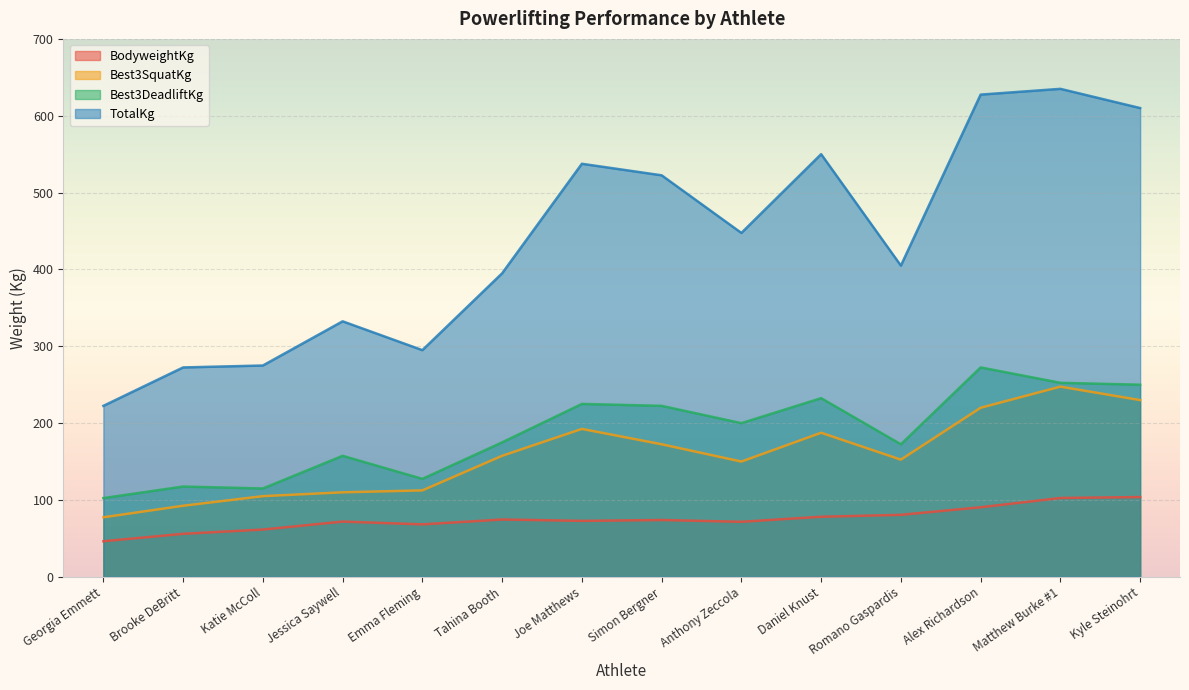

Rank the series by their maximum value, from lowest to highest.

BodyweightKg, Best3SquatKg, Best3DeadliftKg, TotalKg